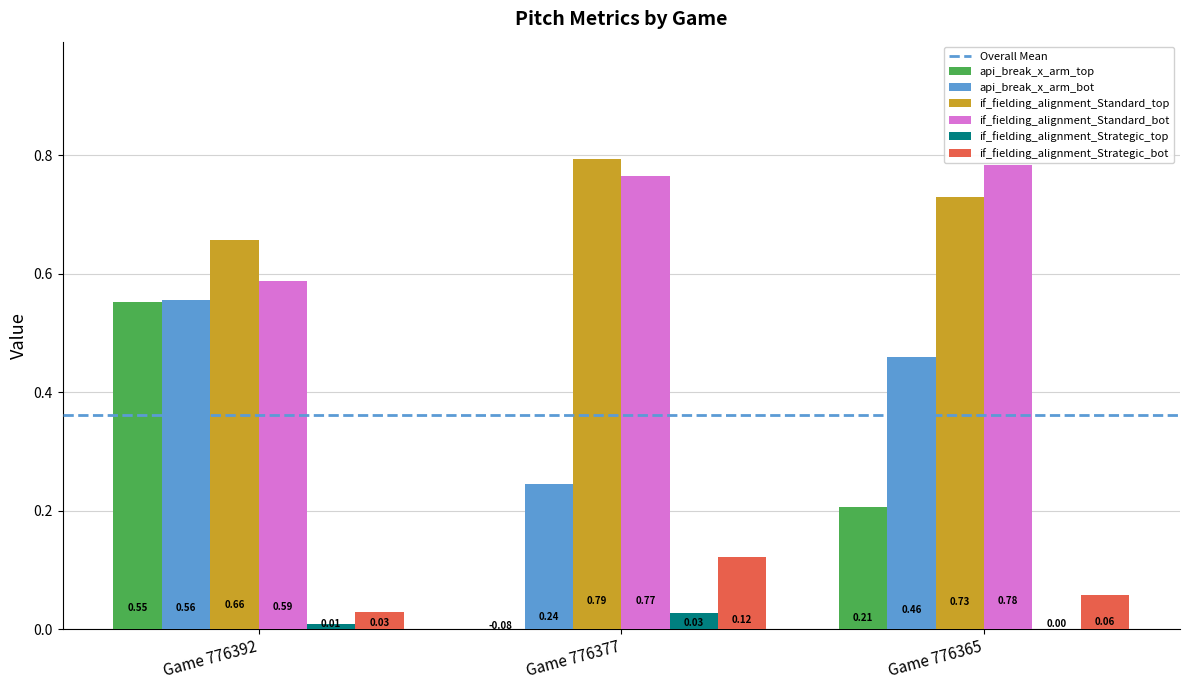

What is the spread (max minus min) of values at Game 776392?

0.6